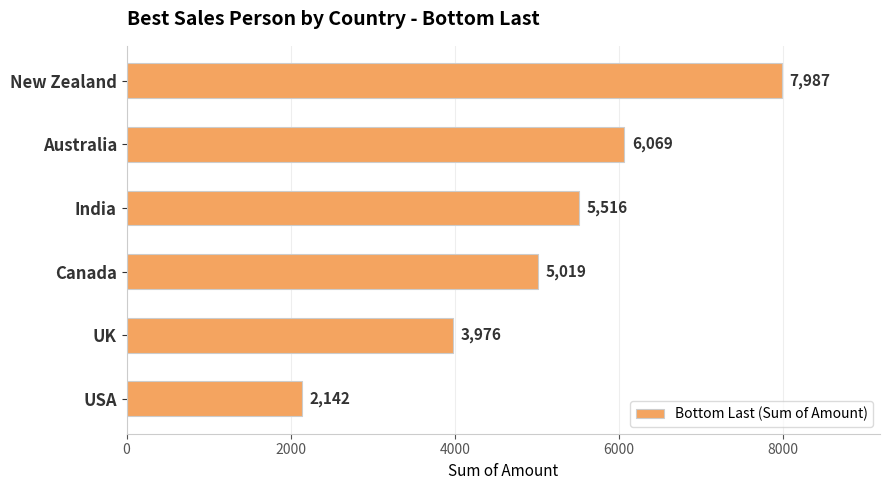

What is the approximate value at Australia?

6069